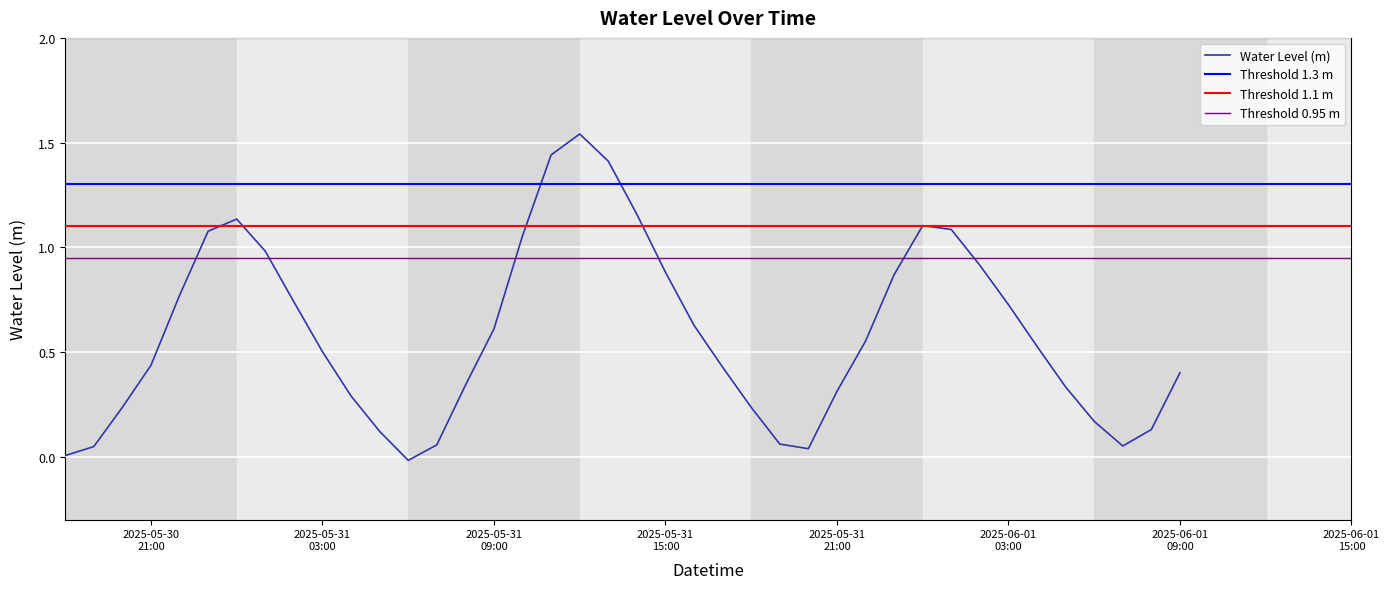

True or false: there are more than 0 points higher than both neighbors.

True